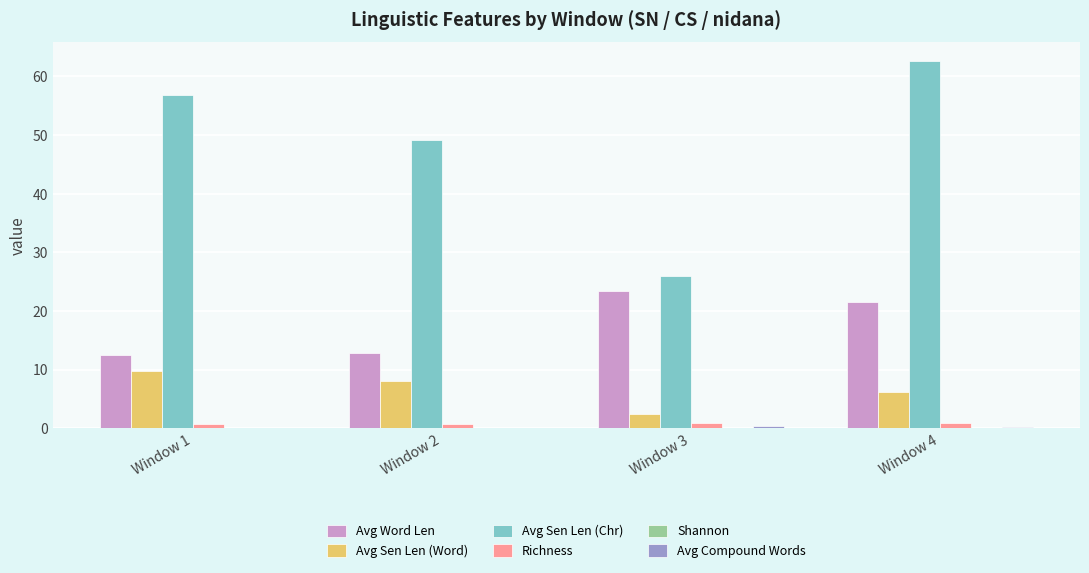

At which category is the sum across all series the highest?

Window 4